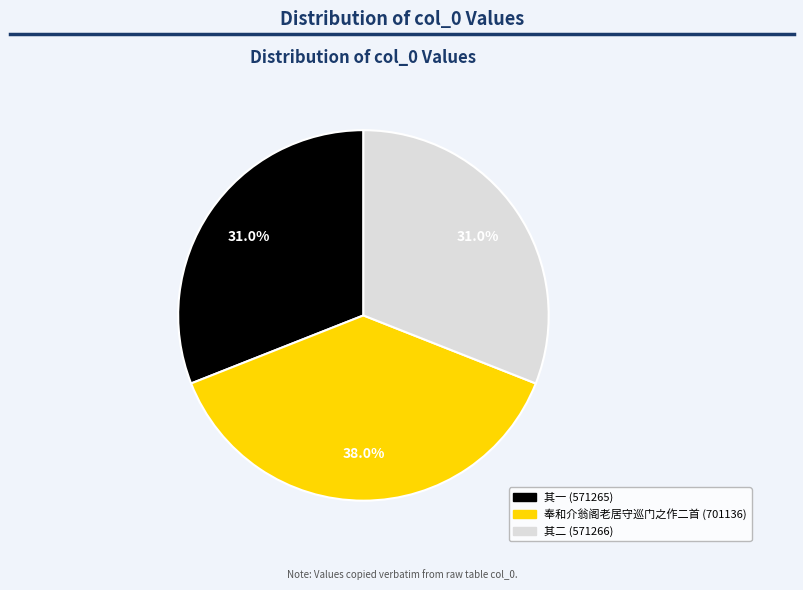

Combined, what portion of the pie is 奉和介翁阁老居守巡门之作二首 (701136) and 其二 (571266)?

69.0%